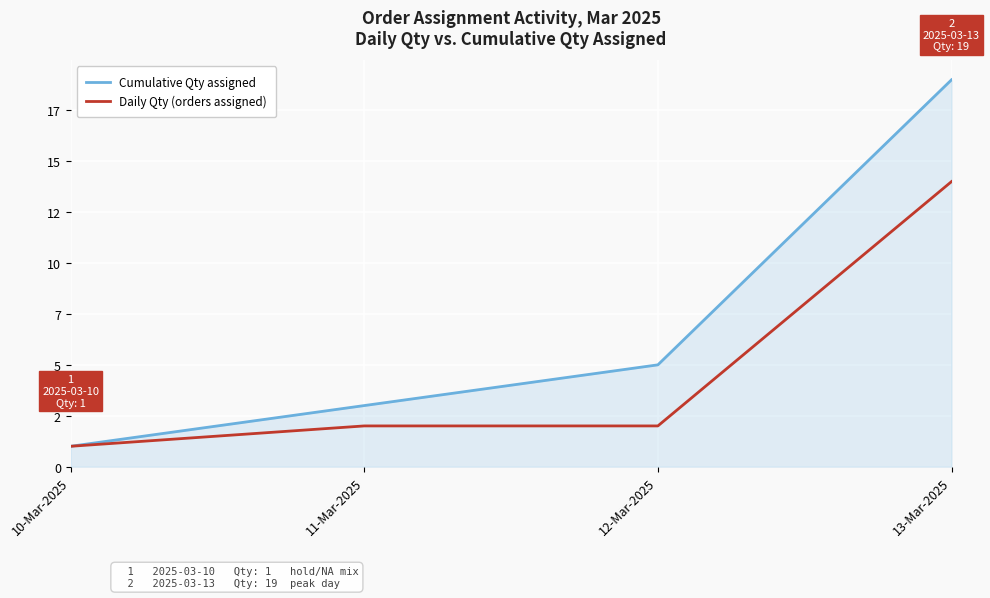

Which series has the widest spread of values?

Cumulative Qty assigned